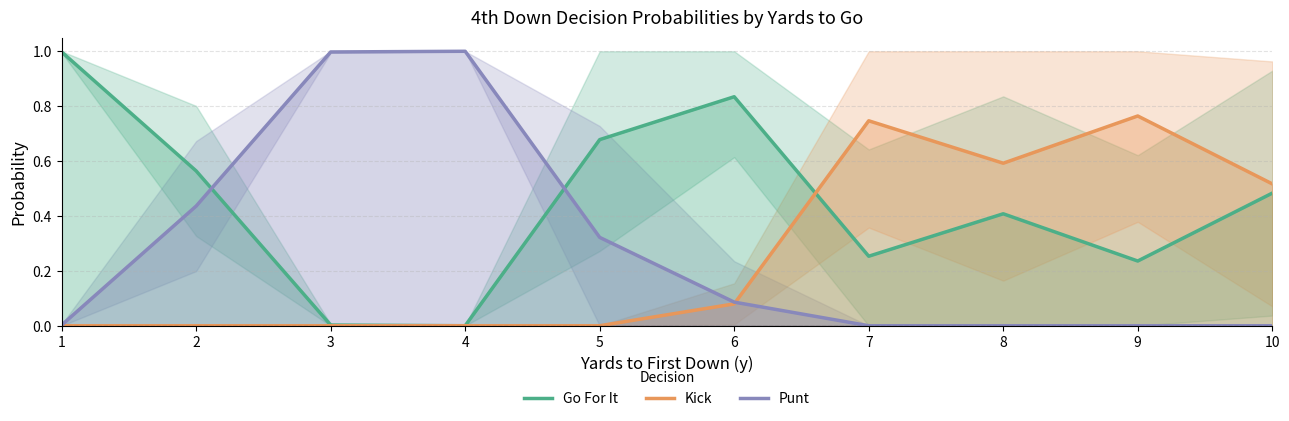

Between 2 and 5, which series saw the biggest shift?

Punt